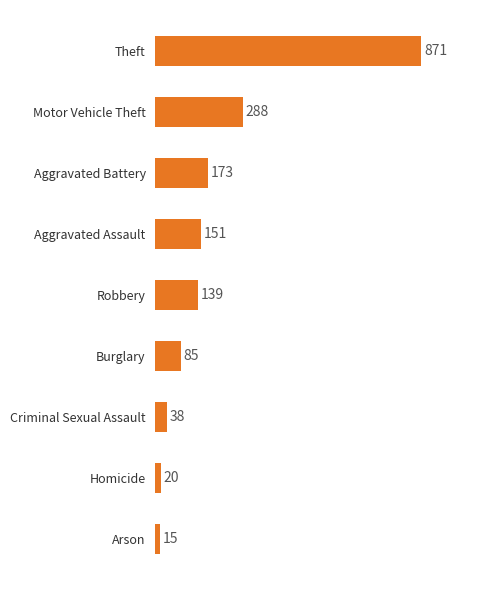

What is the value of the 1st bar from the top?

871